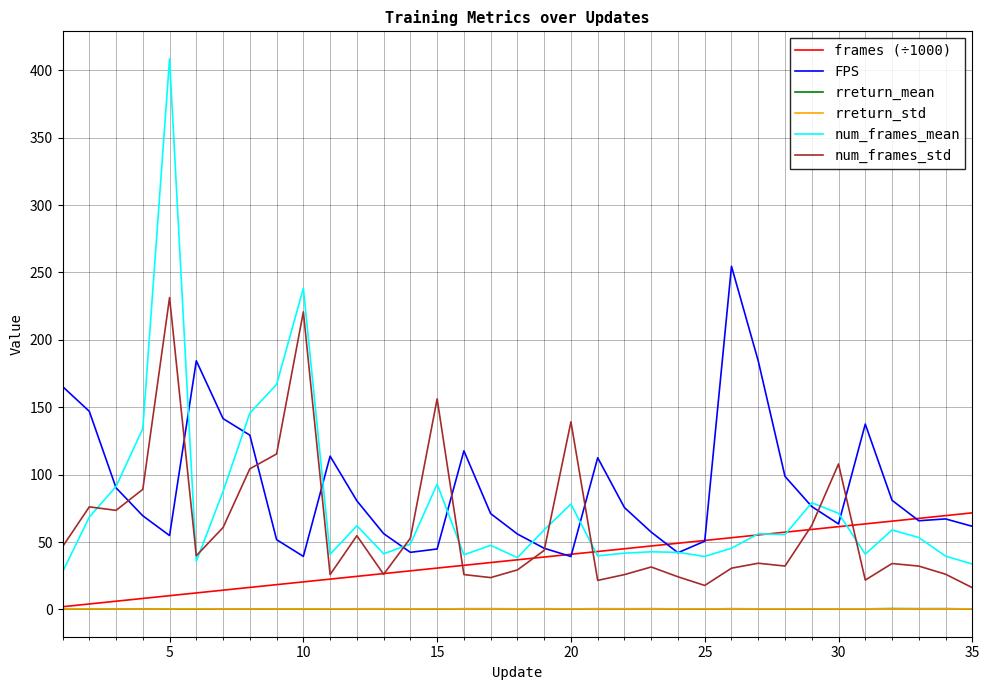

True or false: FPS has more than 1 points higher than both neighbors.

True